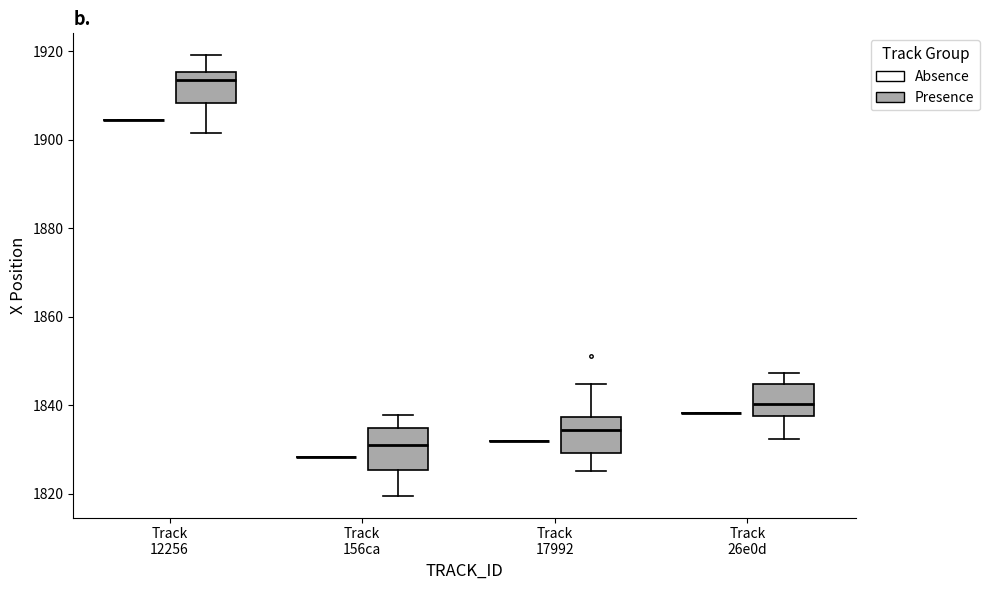

Reading left to right, read every box against the y-axis: the position of its median line, the range the box covers, and the ends of its whiskers. The values are not printed on the chart, so give them approximately, as read against the axis.

Track 12256 (Absence): box collapsed to a line at 1904, whiskers 1904 to 1904
Track 12256 (Presence): median 1914, box 1908 to 1916, whiskers 1902 to 1920
Track 156ca (Absence): box collapsed to a line at 1828, whiskers 1828 to 1828
Track 156ca (Presence): median 1830, box 1826 to 1834, whiskers 1820 to 1838
Track 17992 (Absence): box collapsed to a line at 1832, whiskers 1832 to 1832
Track 17992 (Presence): median 1834, box 1830 to 1838, whiskers 1826 to 1844
Track 26e0d (Absence): box collapsed to a line at 1838, whiskers 1838 to 1838
Track 26e0d (Presence): median 1840, box 1838 to 1844, whiskers 1832 to 1848